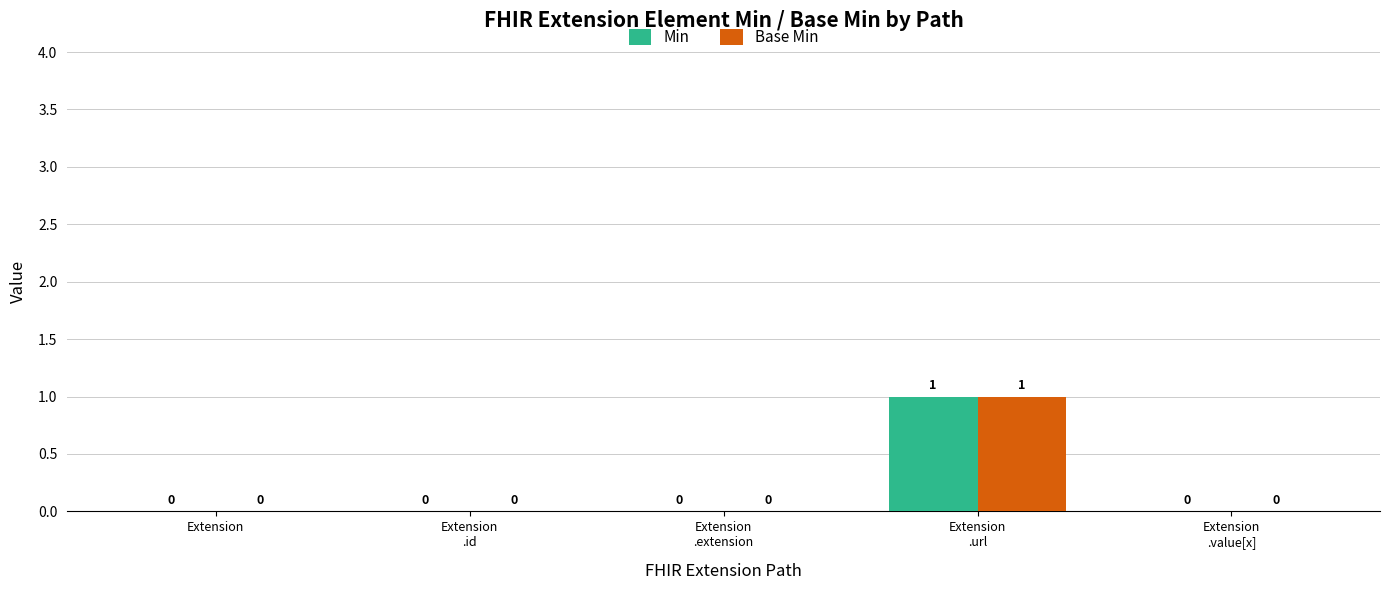

The Min series shows 0 at Extension. True or false?

True